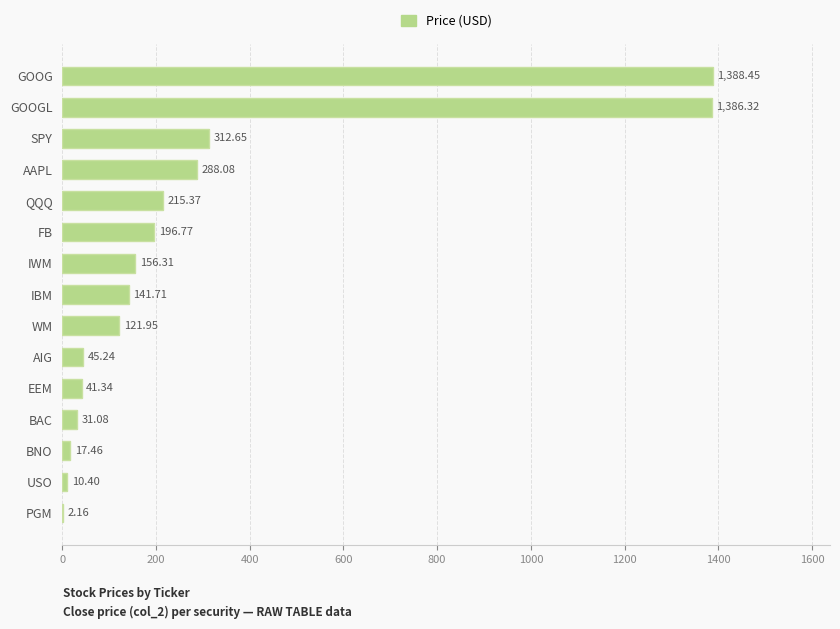

Where is the data nearest to the value 695?

SPY